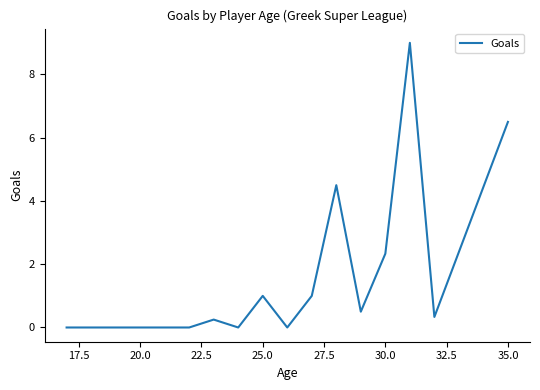

What is the greatest value displayed?

9.0